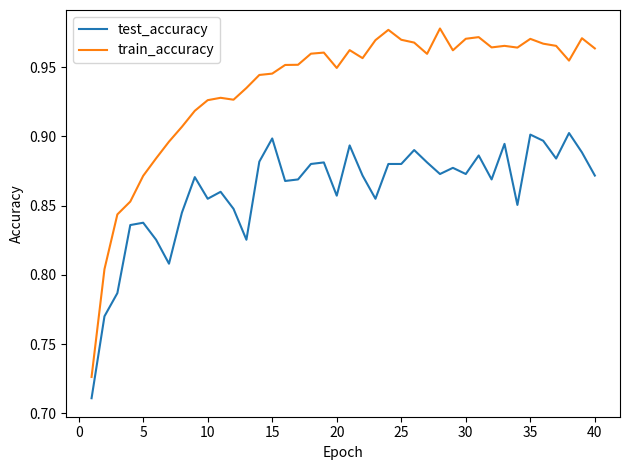

Rank the series by their average value, from lowest to highest.

test_accuracy, train_accuracy